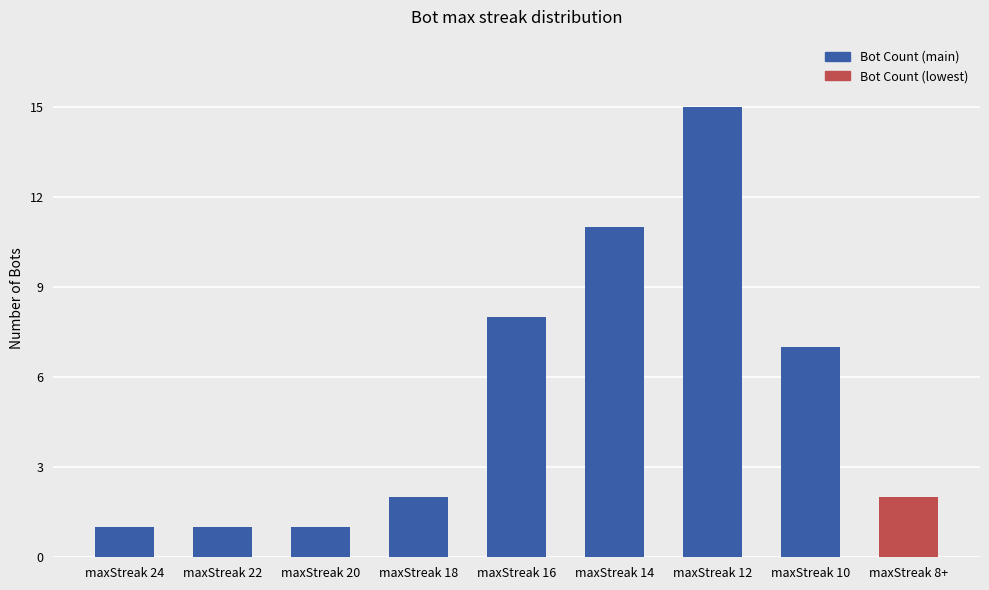

Reading left to right, transcribe all the data shown in this chart.

maxStreak 24=1	maxStreak 22=1	maxStreak 20=1	maxStreak 18=2	maxStreak 16=8	maxStreak 14=11	maxStreak 12=15	maxStreak 10=7	maxStreak 8+=2